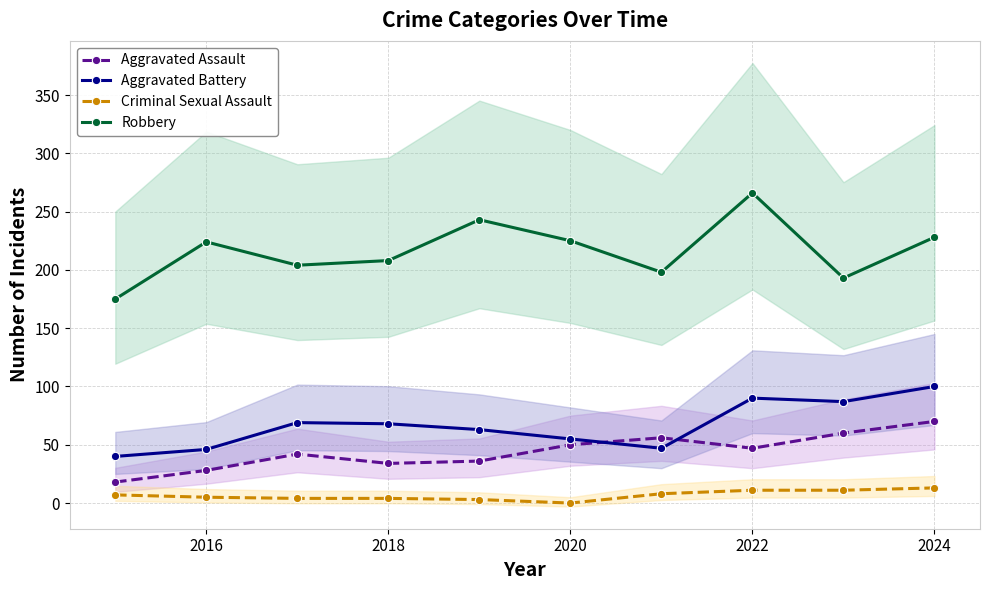

In Aggravated Assault, how many points are lower than both neighbors (excluding endpoints)?

2